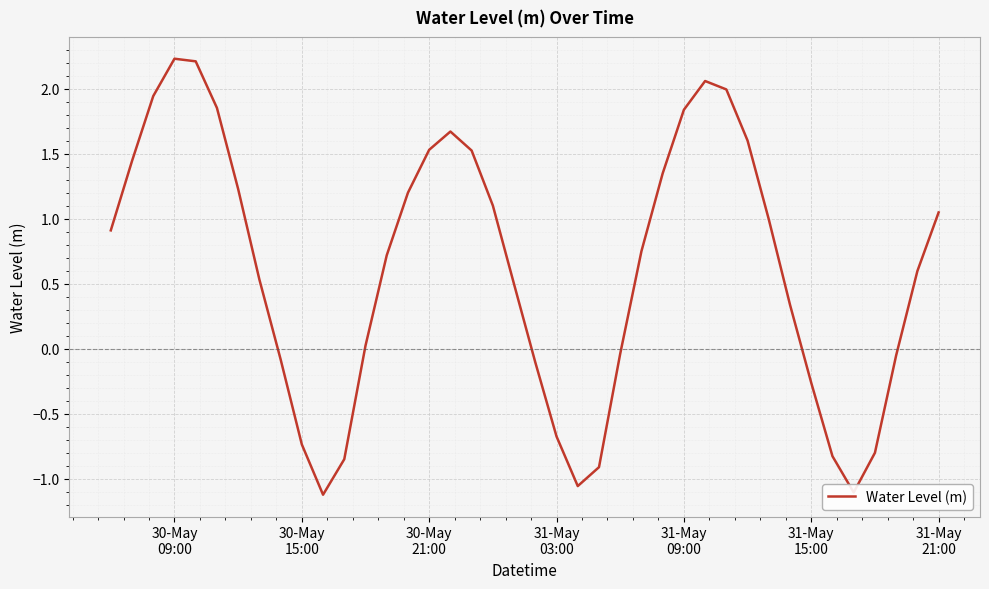

What is the greatest value displayed?

2.2